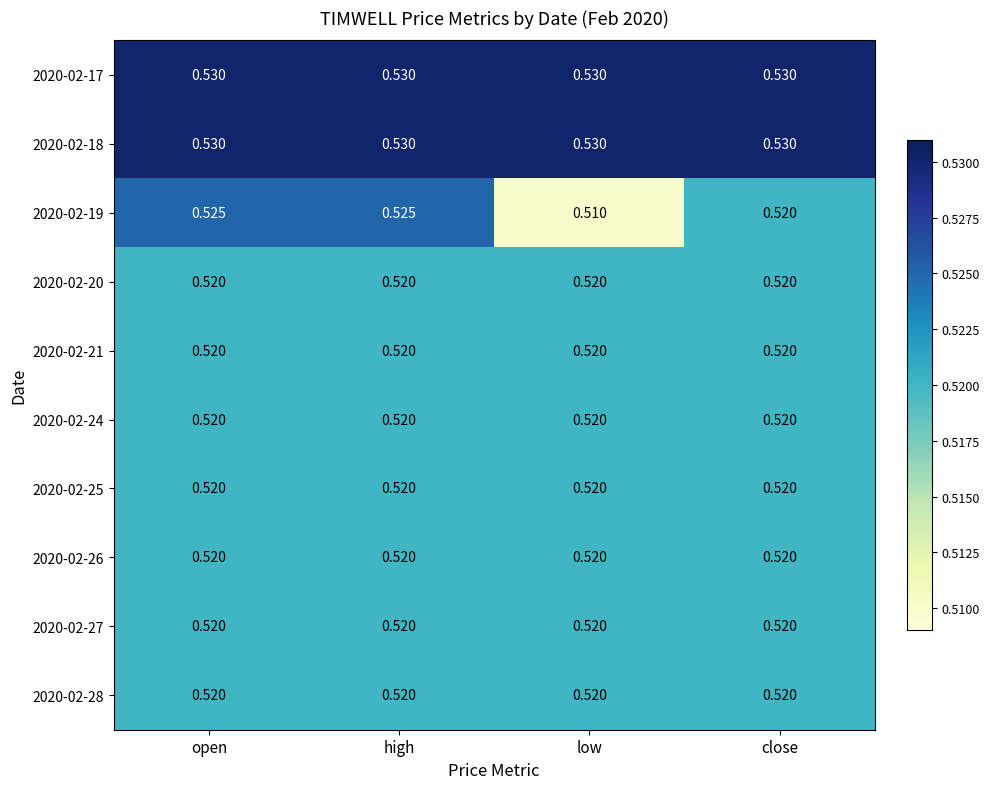

Which label corresponds to the smallest value in the chart?

low